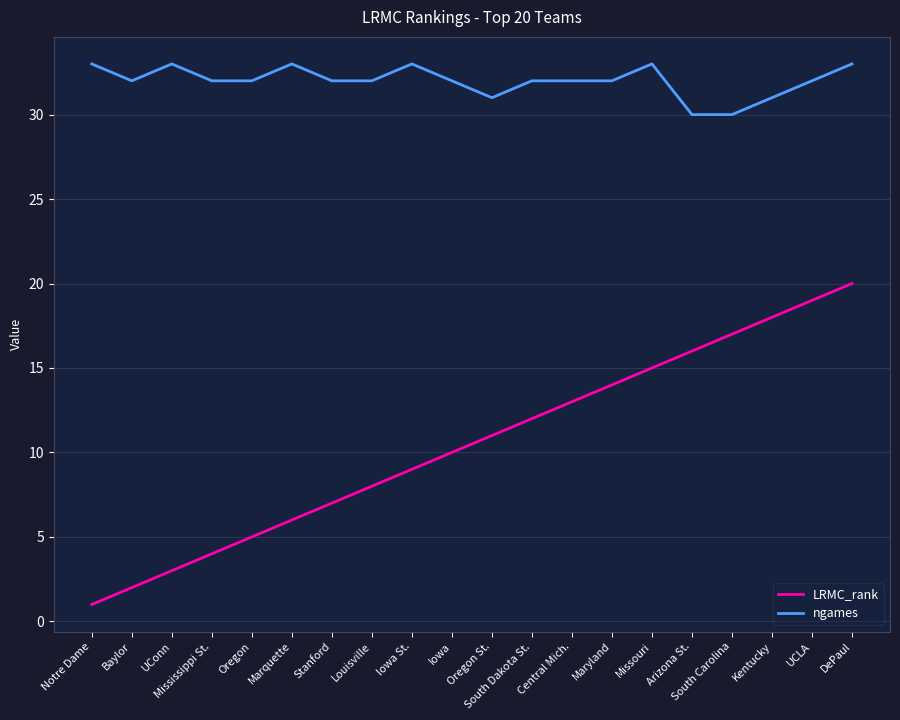

What are all the series names shown in the legend?

LRMC_rank, ngames